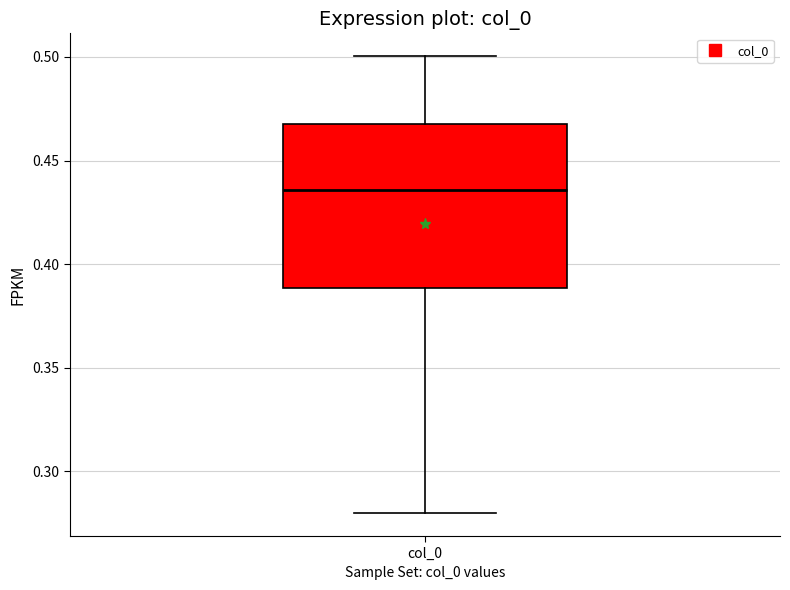

Where is the lower edge of the box for col_0 on the y-axis? The values are not printed on the chart, so give them approximately, as read against the axis.

0.390